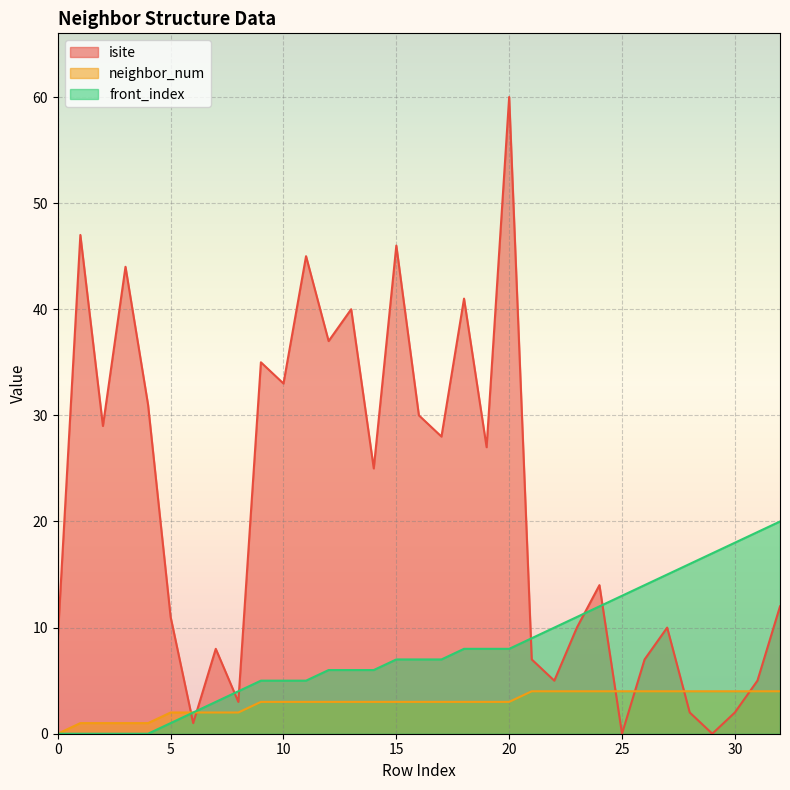

Reading right to left, list all the values displayed in this chart.

isite: 12	5	2	0	2	10	7	0	14	10	5	7	60	27	41	28	30	46	25	40	37	45	33	35	3	8	1	11	31	44	29	47	9
neighbor_num: 4	4	4	4	4	4	4	4	4	4	4	4	3	3	3	3	3	3	3	3	3	3	3	3	2	2	2	2	1	1	1	1	0
front_index: 20	19	18	17	16	15	14	13	12	11	10	9	8	8	8	7	7	7	6	6	6	5	5	5	4	3	2	1	0	0	0	0	0